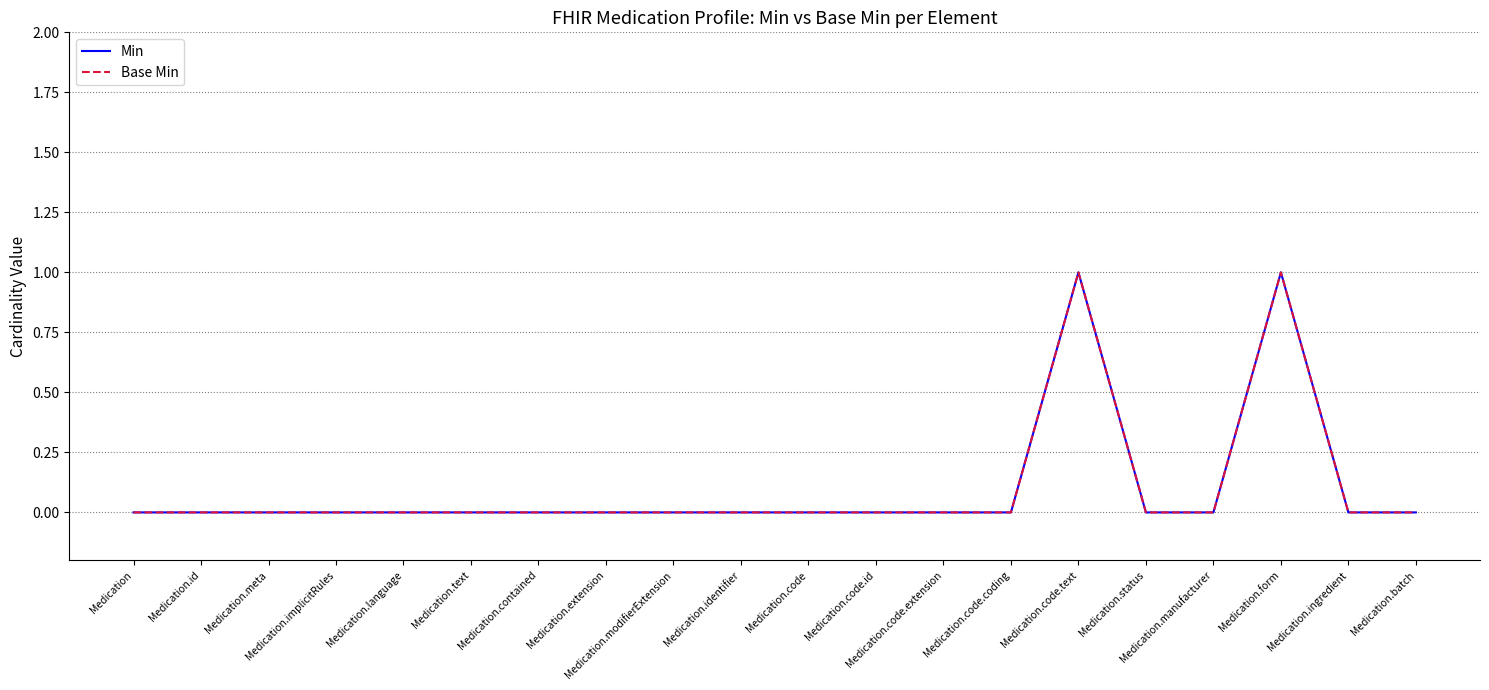

Which series has the largest range (max minus min)?

Min